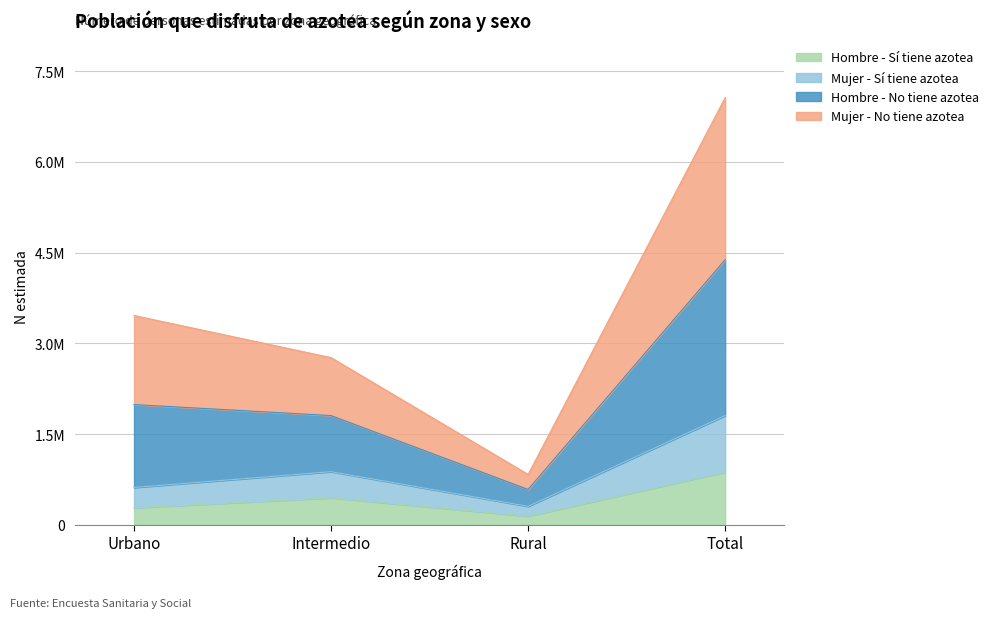

True or false: Hombre - N estimada has more than 0 points higher than both neighbors.

False